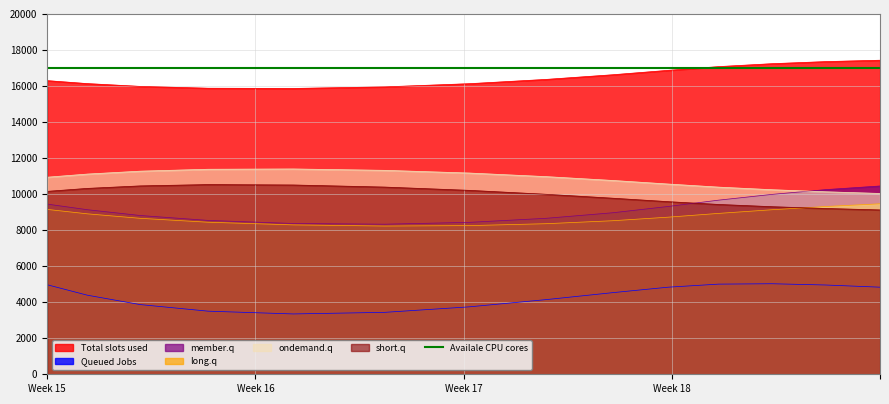

What is the highest value of the short.q series?

10530.6